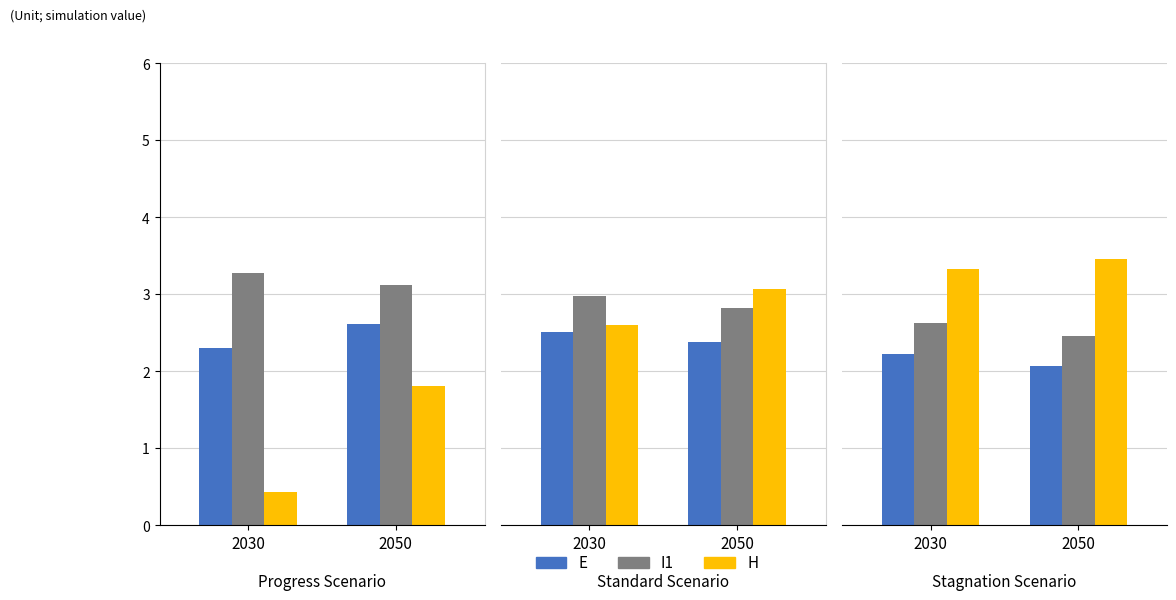

Count the number of categories in the chart.

2